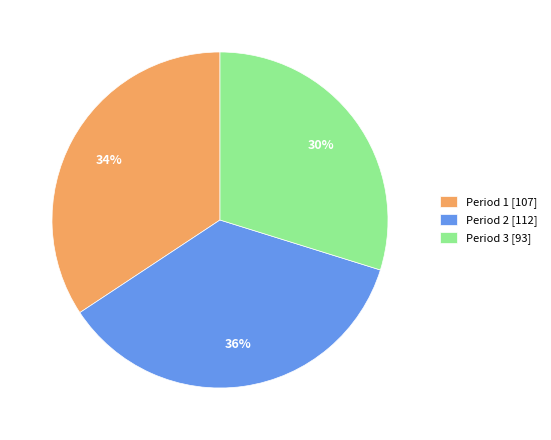

Which slice is the smallest?

Period 3